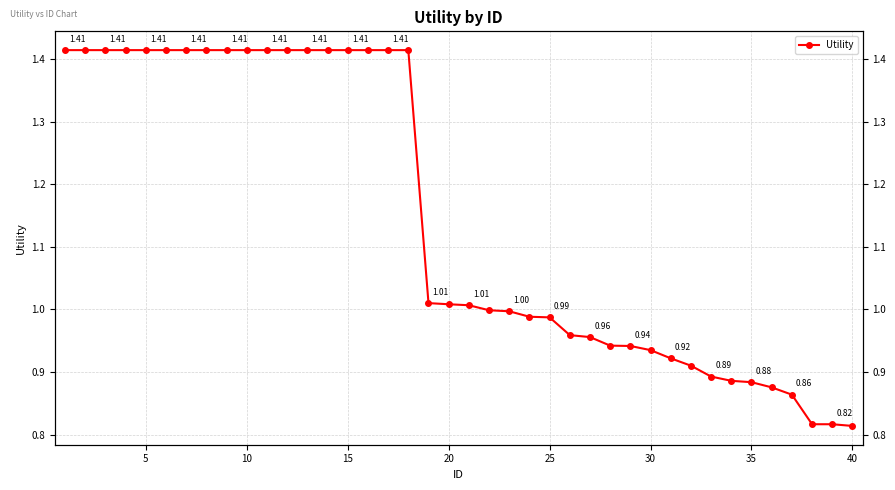

How many categories are shown in the chart?

40